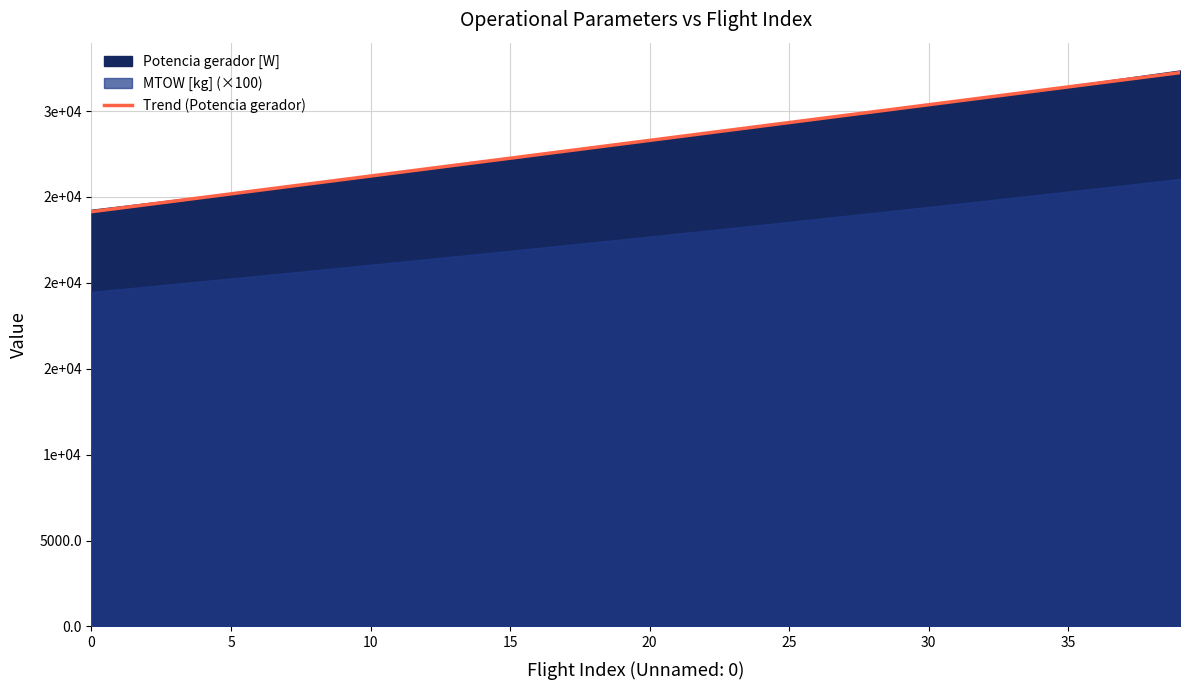

The value at 18 is 8566.8. True or false?

False